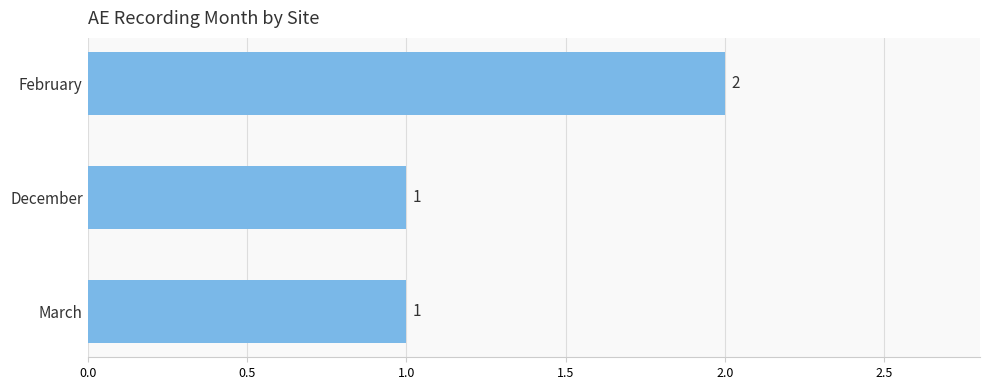

Which category has the highest value across all series?

February